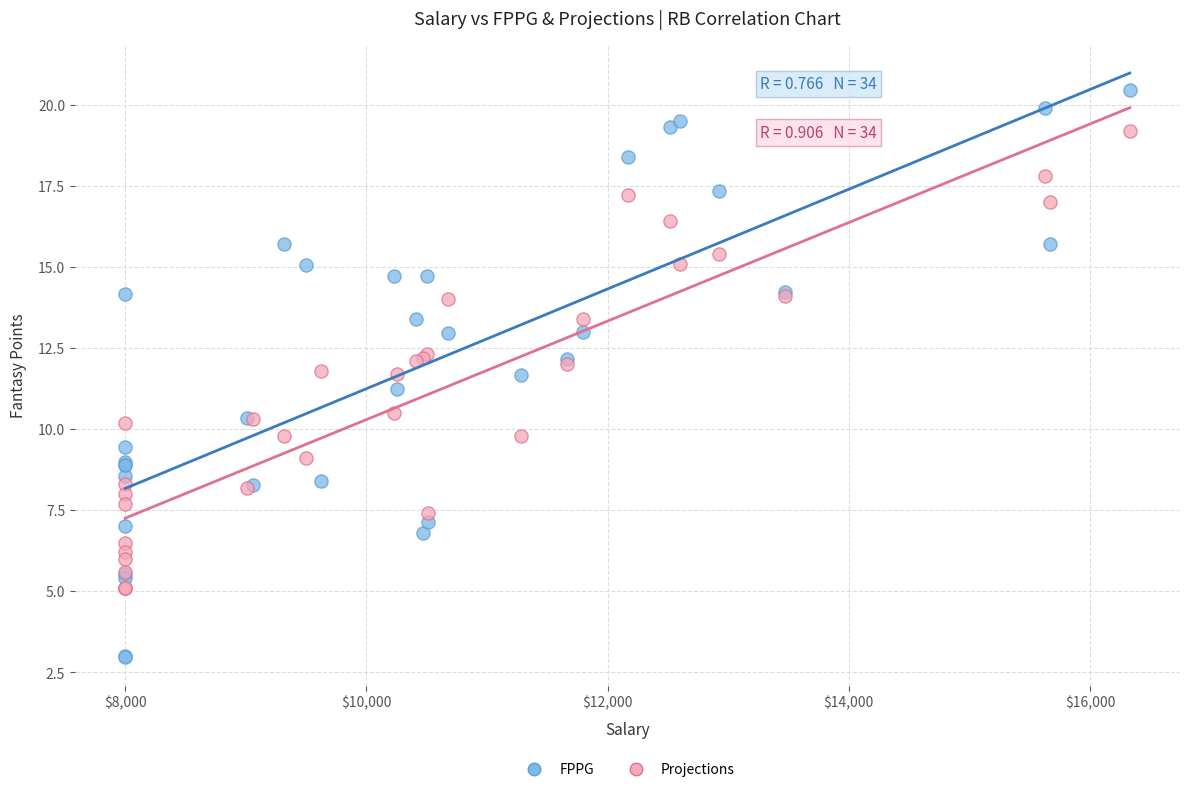

Which series reaches the minimum Y coordinate?

FPPG